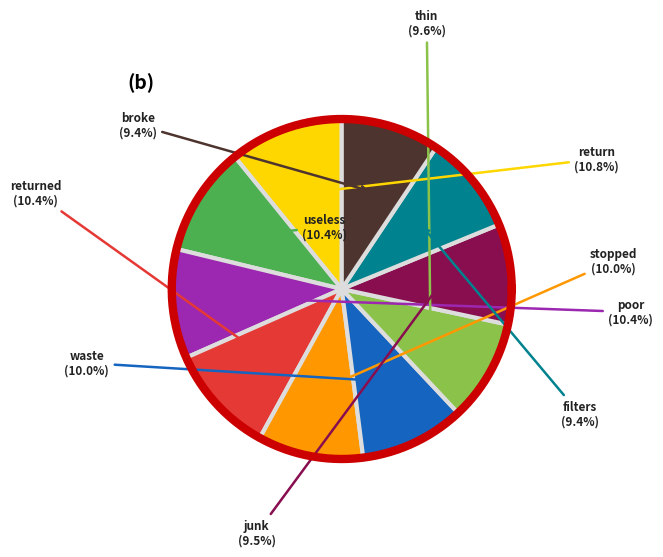

Is it true that thin is 1% of the pie?

False